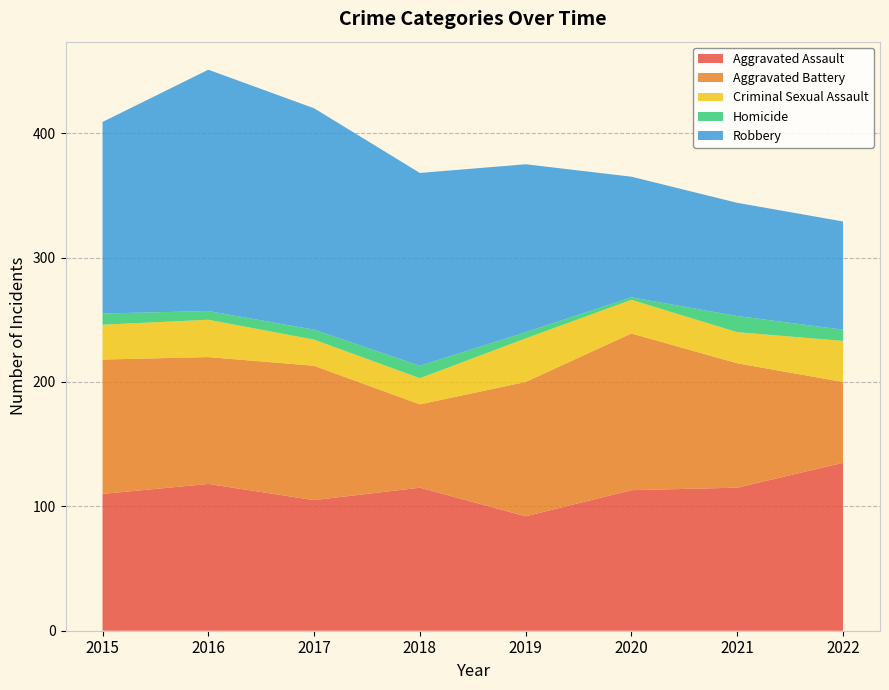

Reading left to right, transcribe all the data shown in this chart.

Aggravated Assault: 110	118	105	115	92	113	115	135
Aggravated Battery: 108	102	108	67	108	126	100	65
Criminal Sexual Assault: 28	30	21	21	35	27	25	33
Homicide: 9	7	8	10	5	2	13	9
Robbery: 154	194	178	155	135	97	91	87